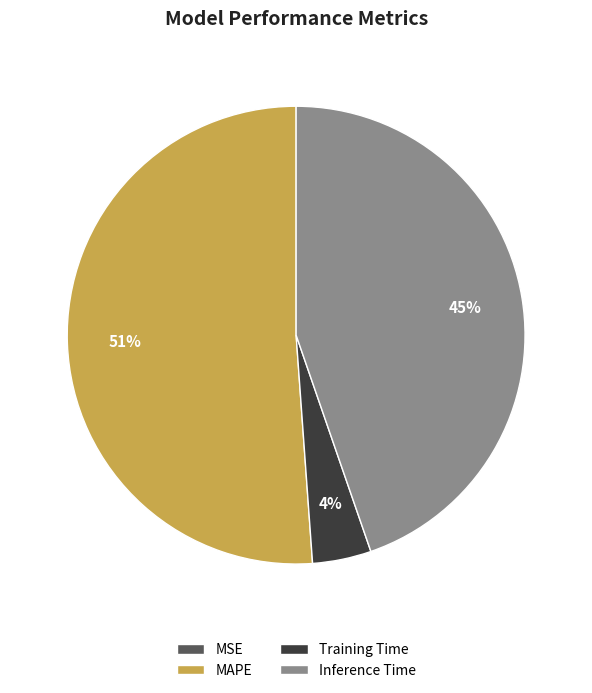

Combined, do MAPE and Training Time account for over 50%?

Yes